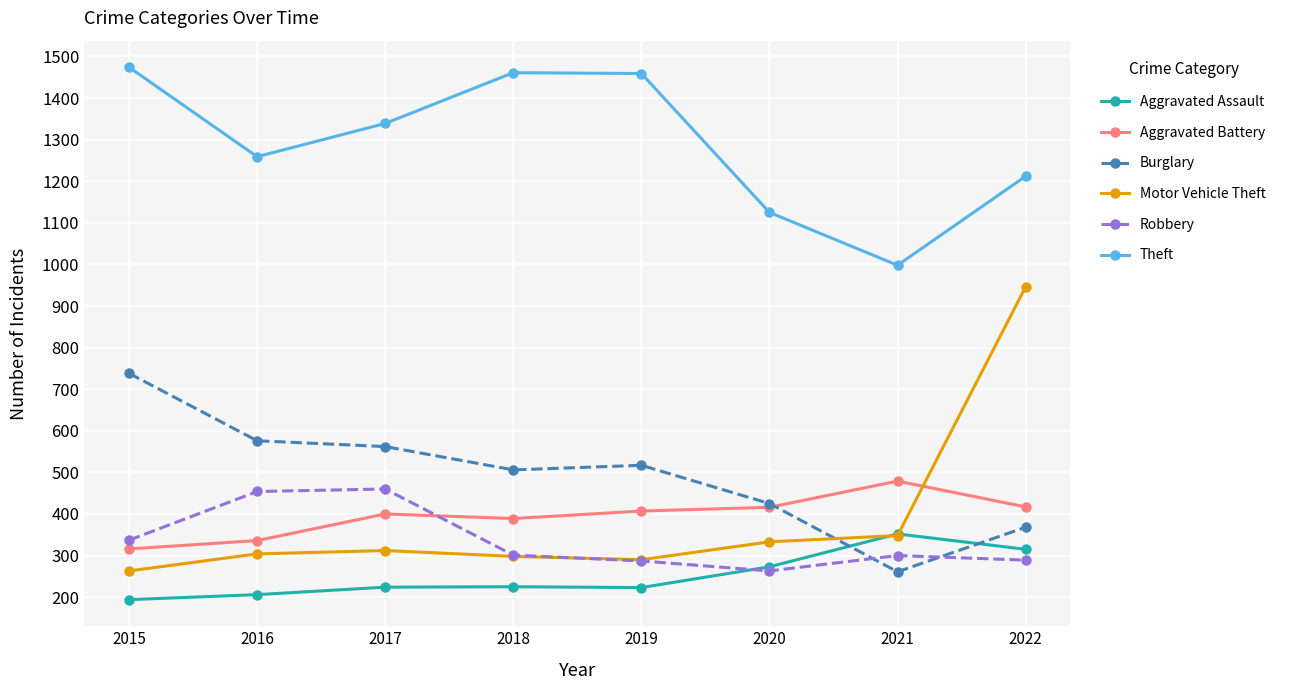

True or false: Theft and Robbery intersect in this chart.

False